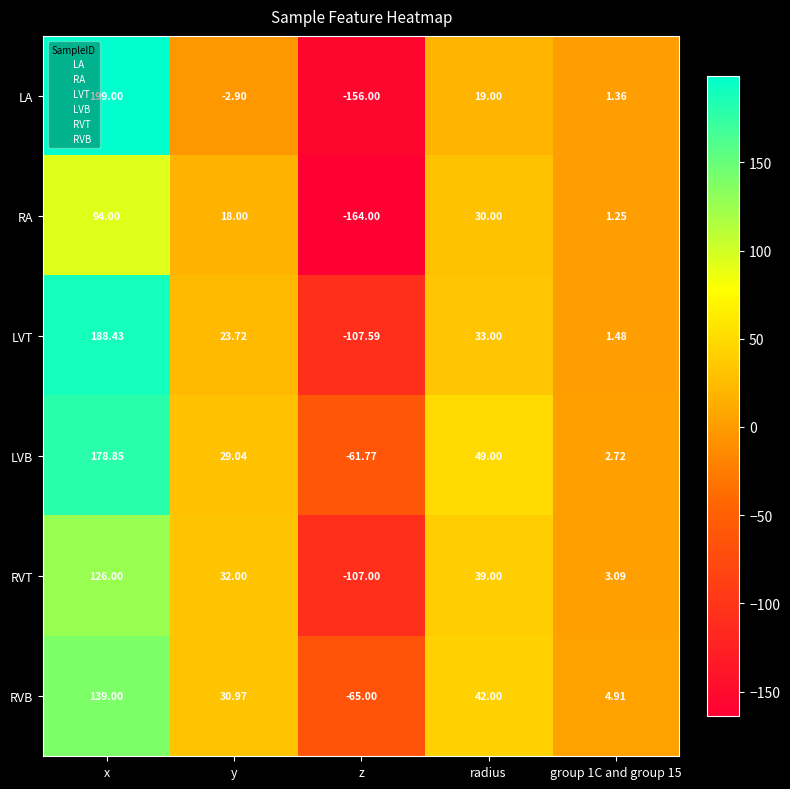

How many values in the LVB series are below 29?

2